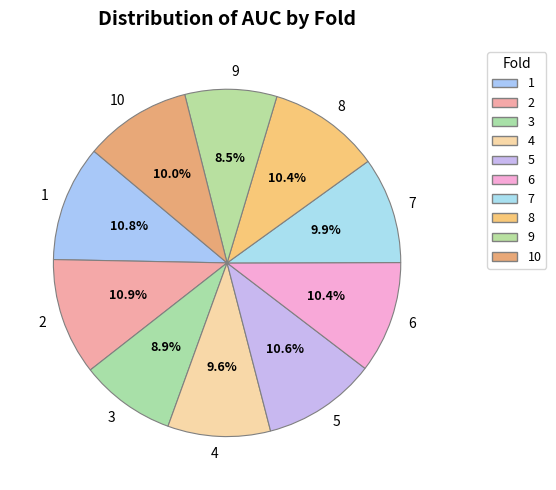

Does 4 represent more than half of the total?

No